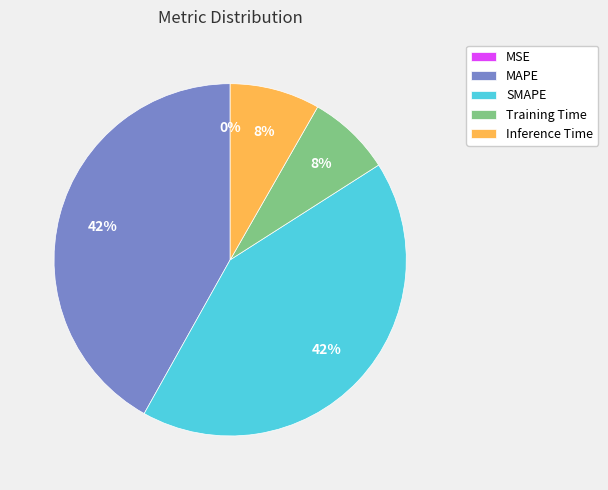

Combined, do Training Time and Inference Time account for over 50%?

No